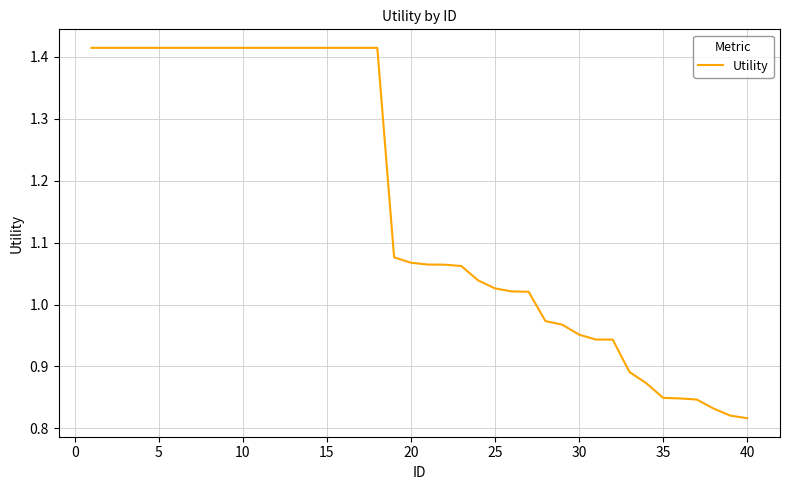

Is this an area chart (filled region under the line)?

No